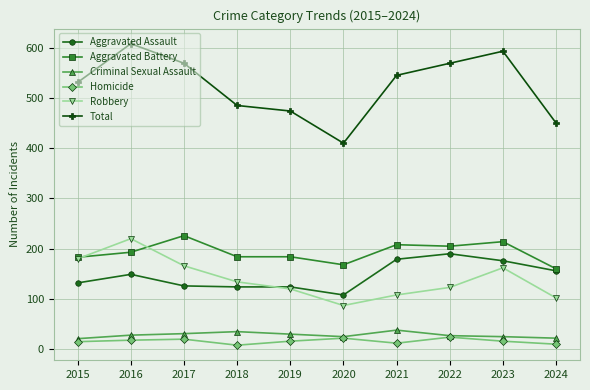

What is the total value across all series at 2022?

1138